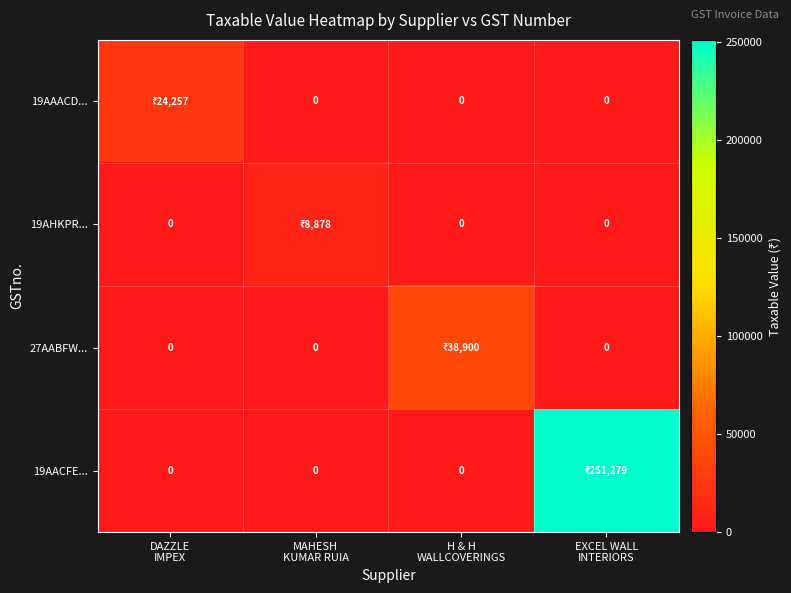

Rank the categories by 27AABFW... value from highest to lowest.

H & H WALLCOVERINGS, DAZZLE IMPEX, MAHESH KUMAR RUIA, EXCEL WALL INTERIORS